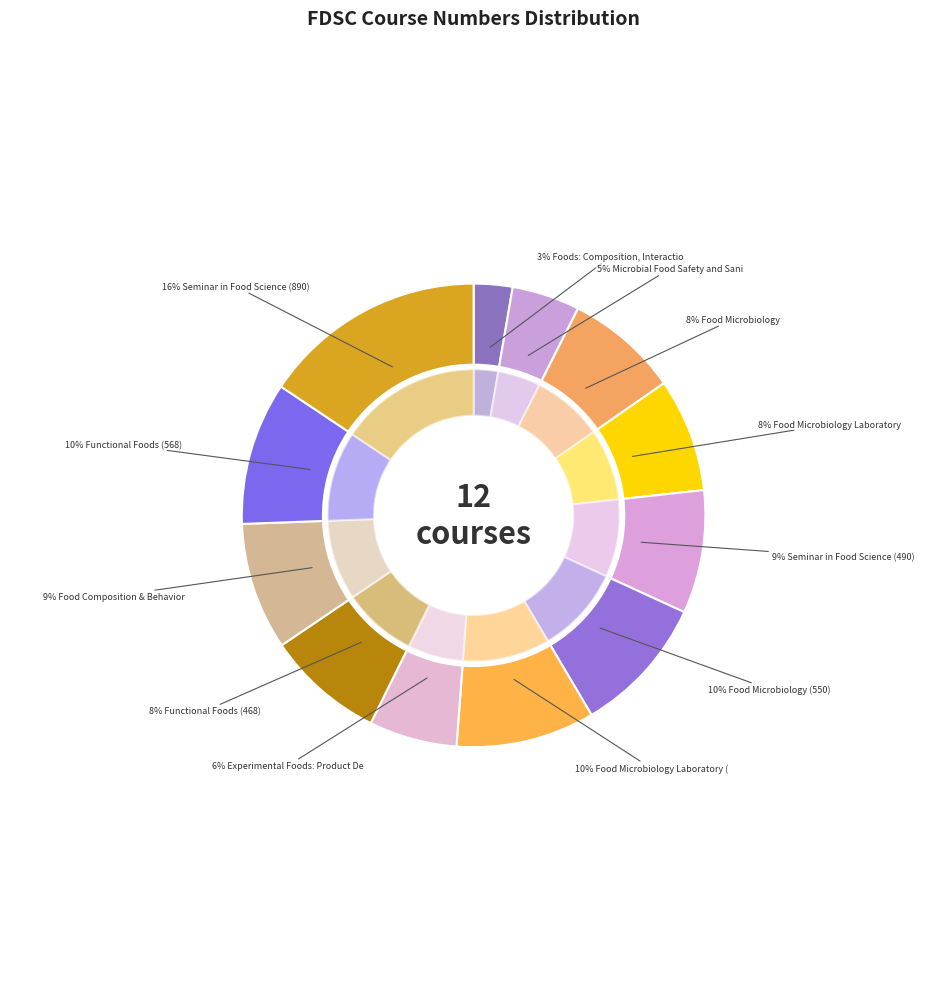

Count the number of slices in the pie.

12